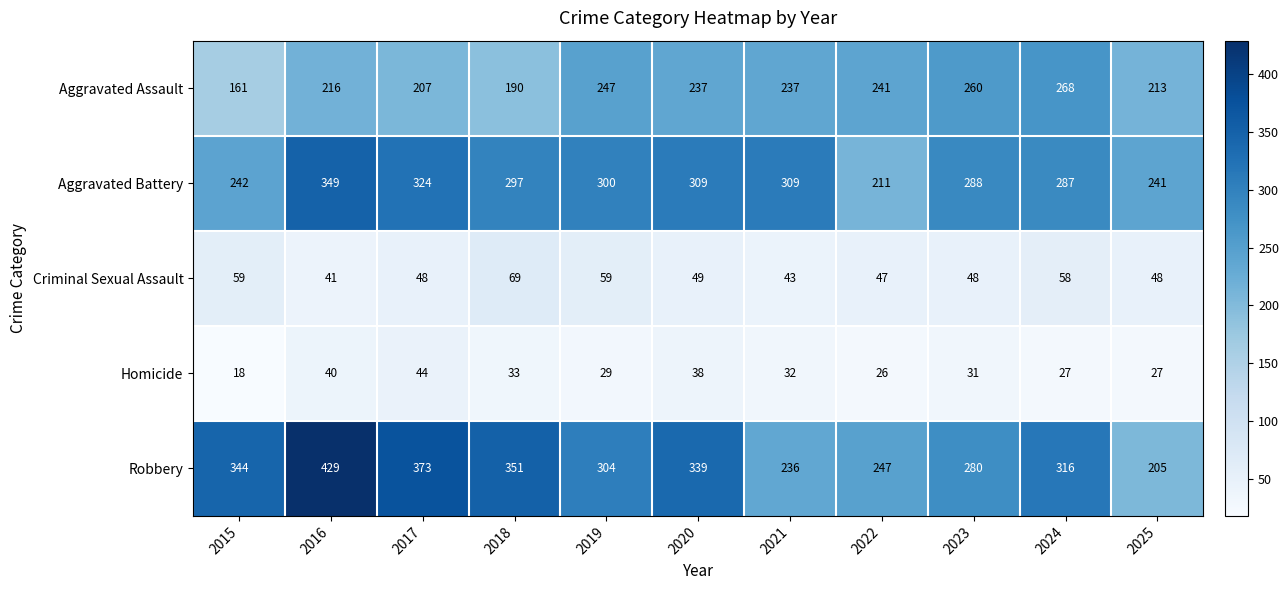

List the series in order of their peak value, highest first.

Robbery, Aggravated Battery, Aggravated Assault, Criminal Sexual Assault, Homicide